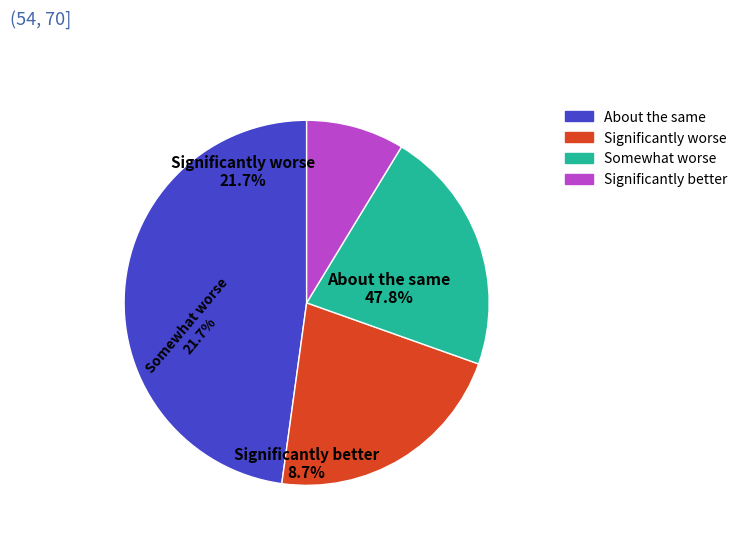

To the nearest percent, what portion does Status 0 represent?

48%